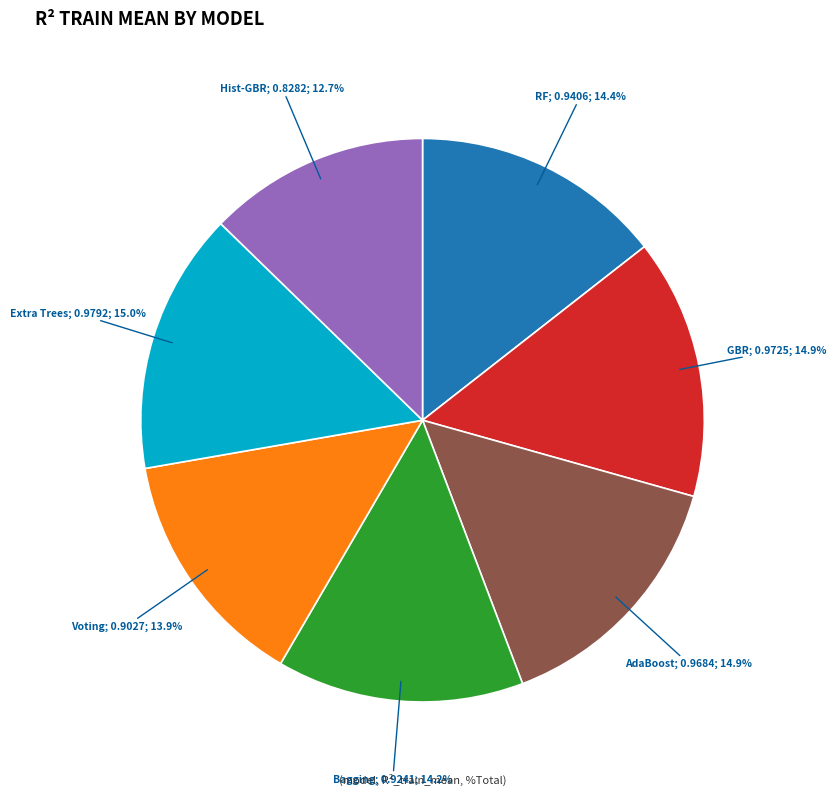

Does any single category account for the majority?

No